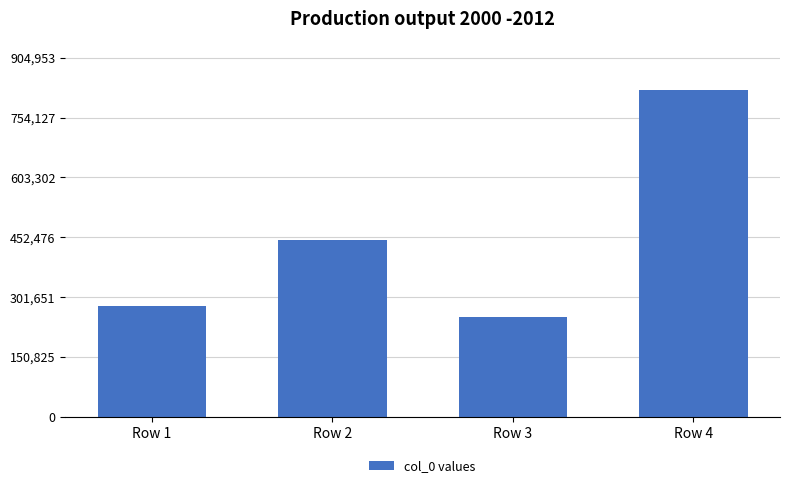

What is the value of the 1st bar from the left?

279435